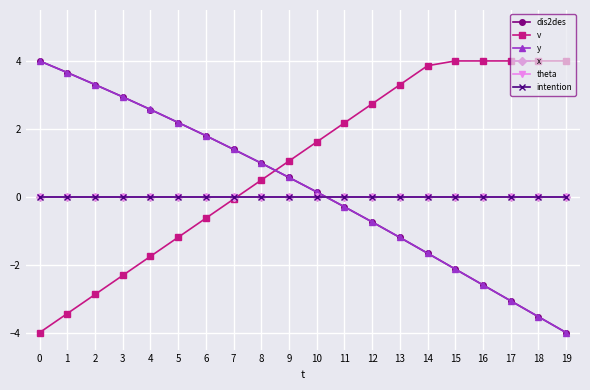

How many lines are shown in the chart?

6